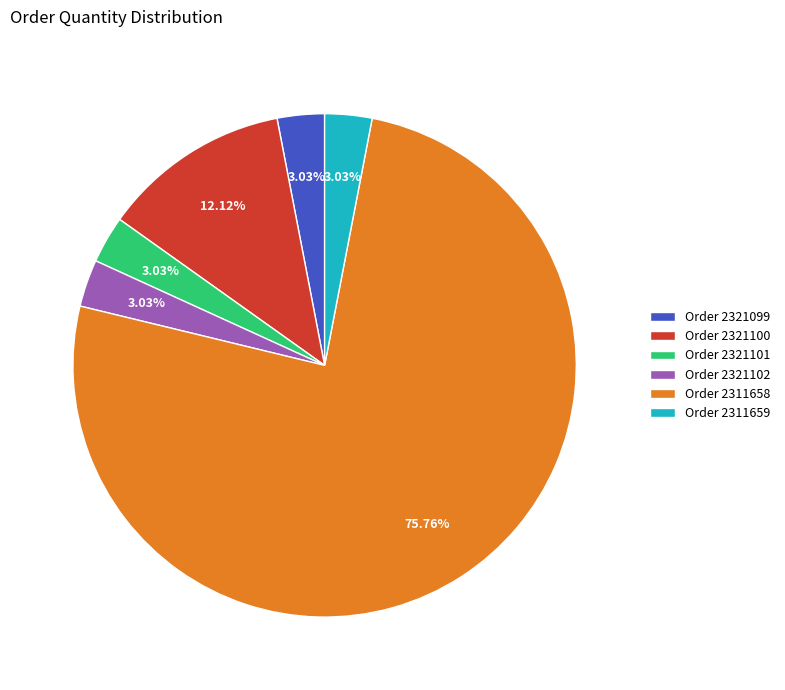

Does Order 2321102 account for over 50% of the chart?

No